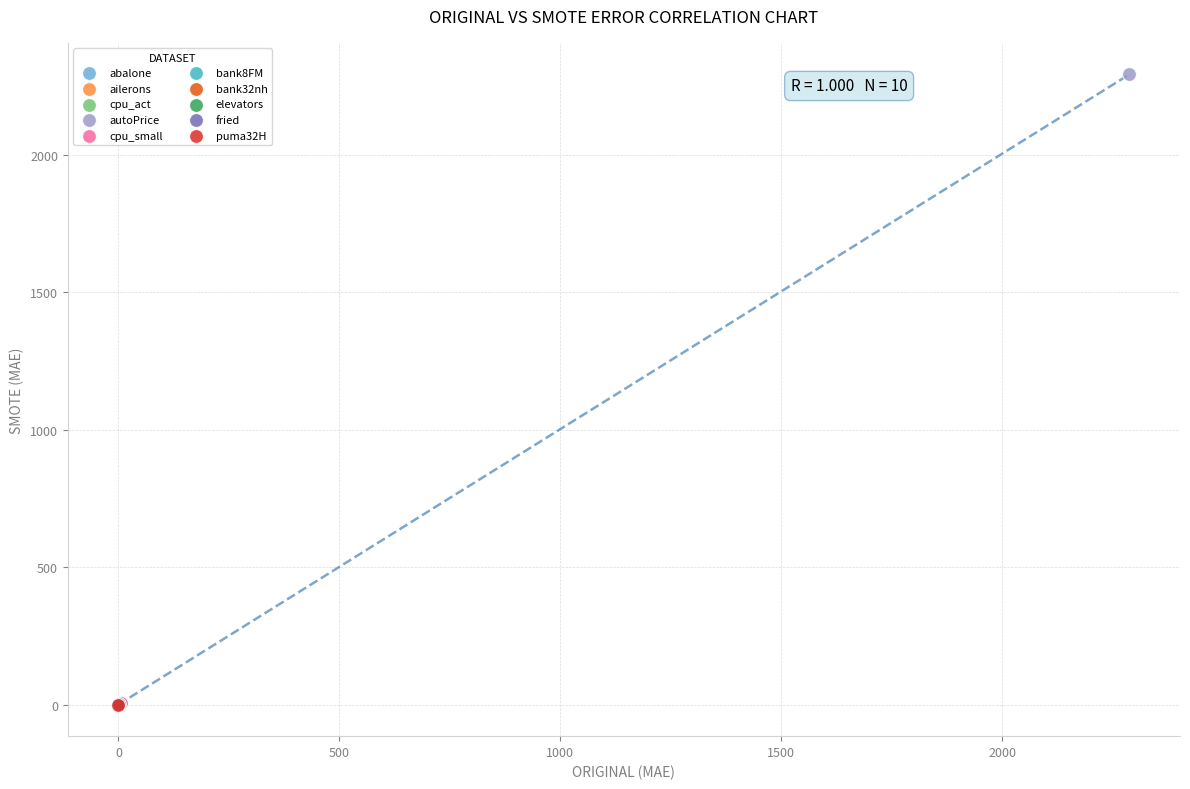

What are all the series names shown in the legend?

abalone, ailerons, cpu_act, autoPrice, cpu_small, bank8FM, bank32nh, elevators, fried, puma32H